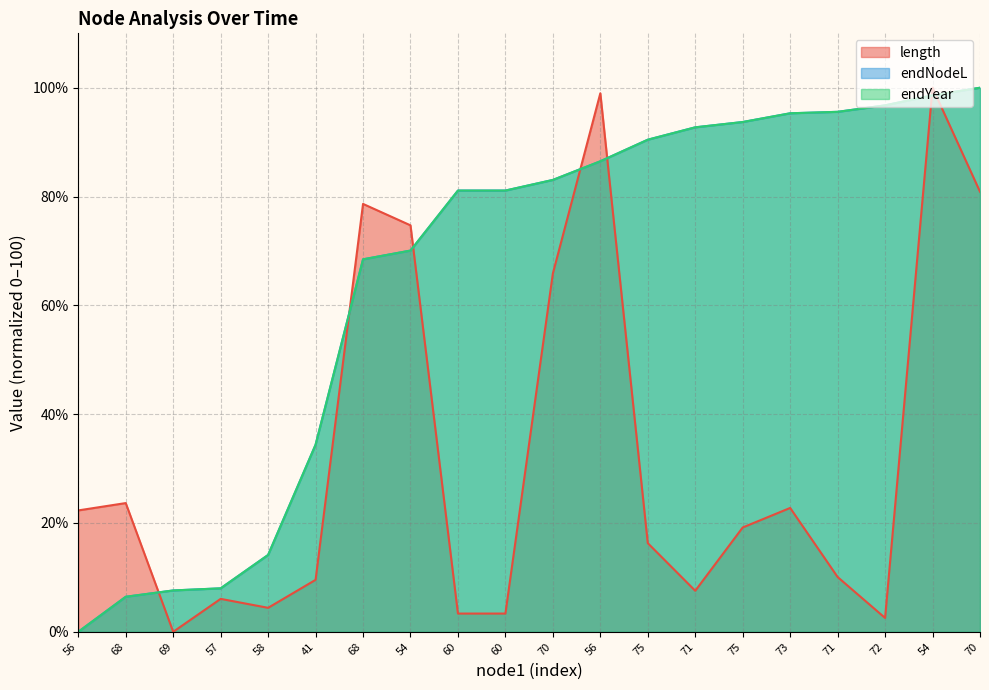

True or false: endNodeL has more than 0 interior local peaks.

False